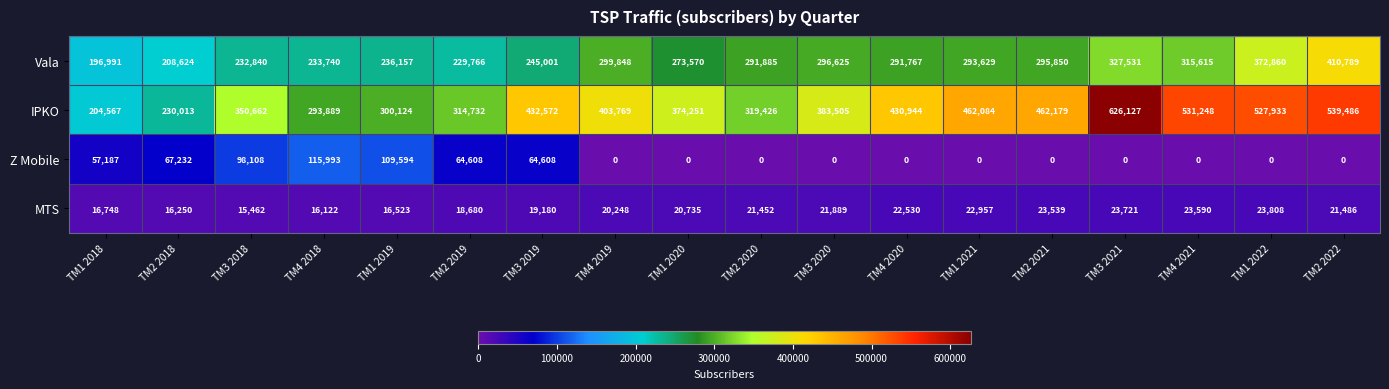

The value of IPKO at TM4 2021 is 531248. True or false?

True